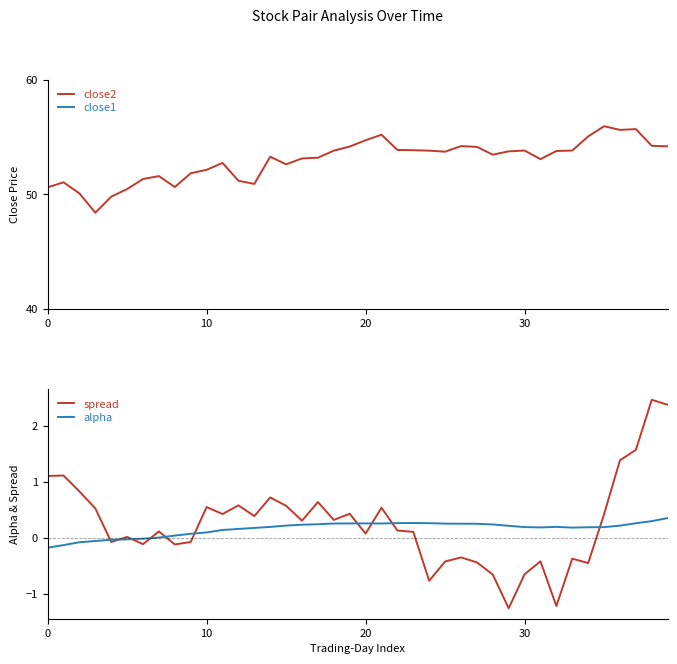

What is the sum of all close2 values?

2119.1